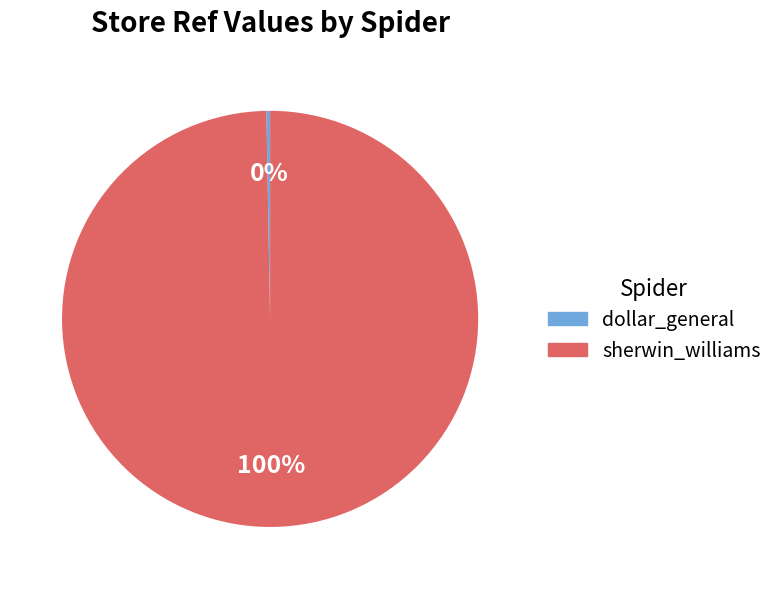

True or false: sherwin_williams accounts for 92% of the total.

False